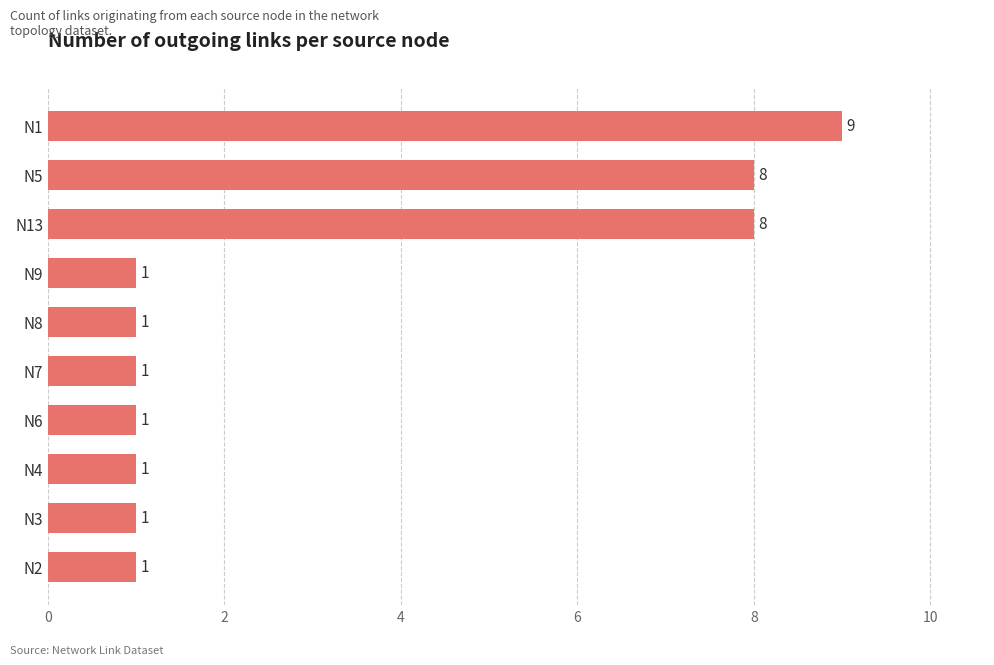

Reading bottom to top, extract all data points from this chart.

1	1	1	1	1	1	1	8	8	9